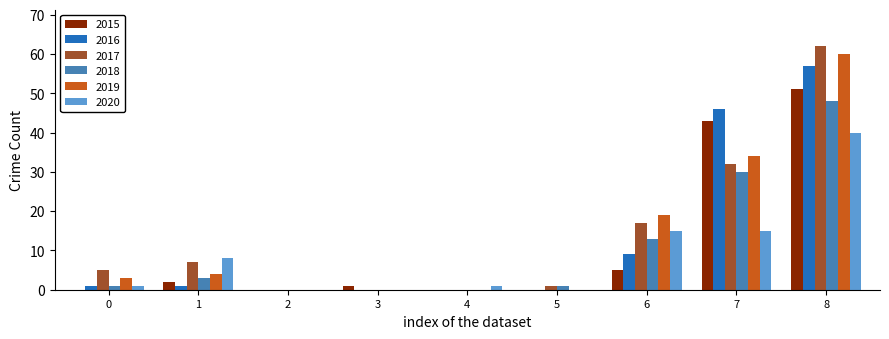

At which category is the sum across all series the highest?

8